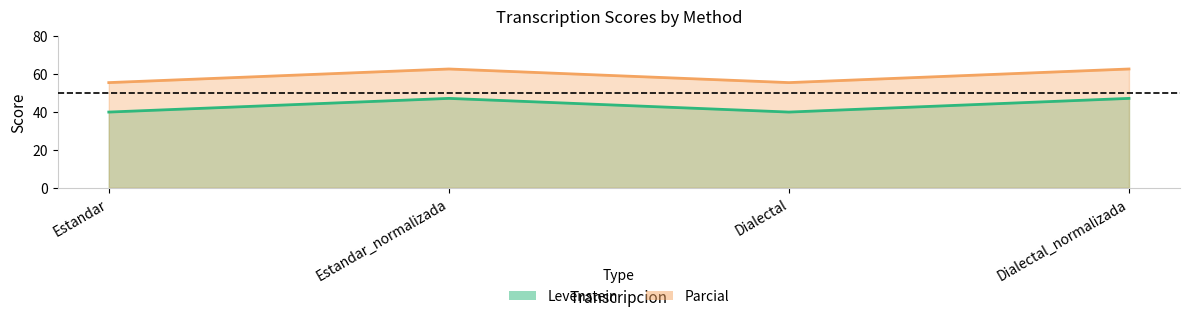

What is the difference between the Levenstein values at Estandar and Dialectal_normalizada?

7.2